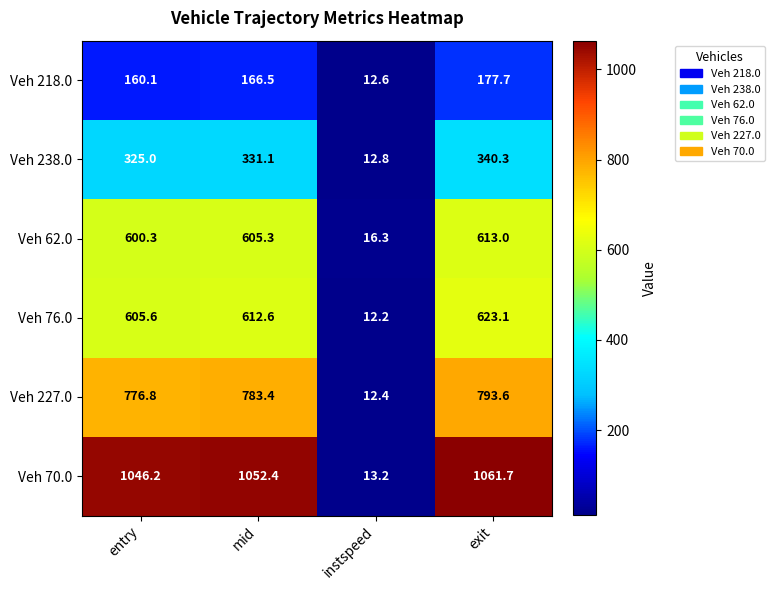

Count the number of categories in the chart.

4